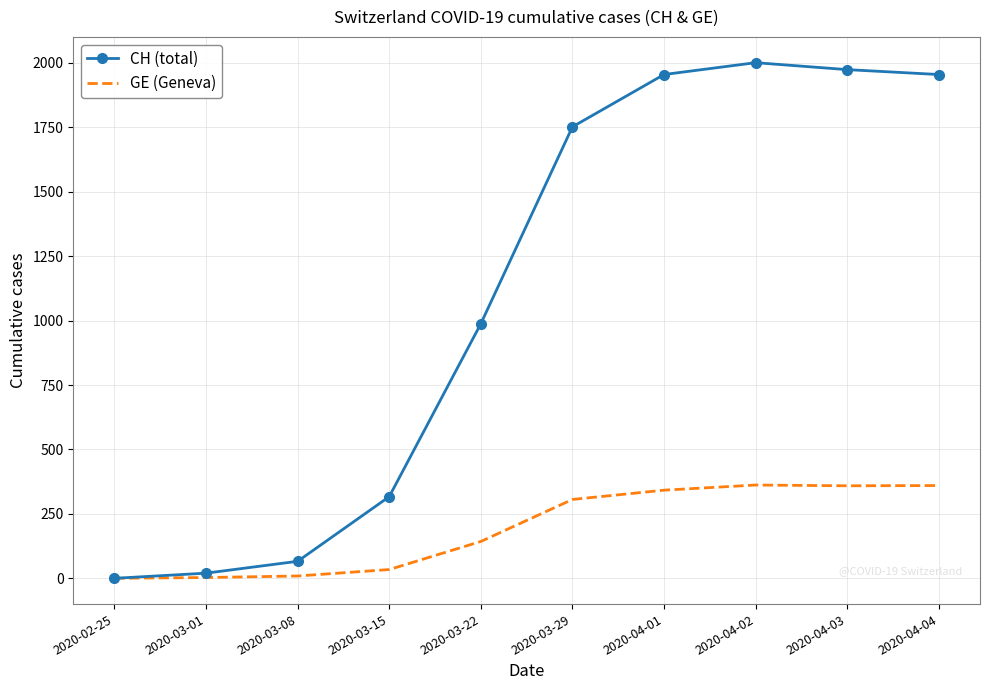

At how many categories does at least one series exceed 806?

6